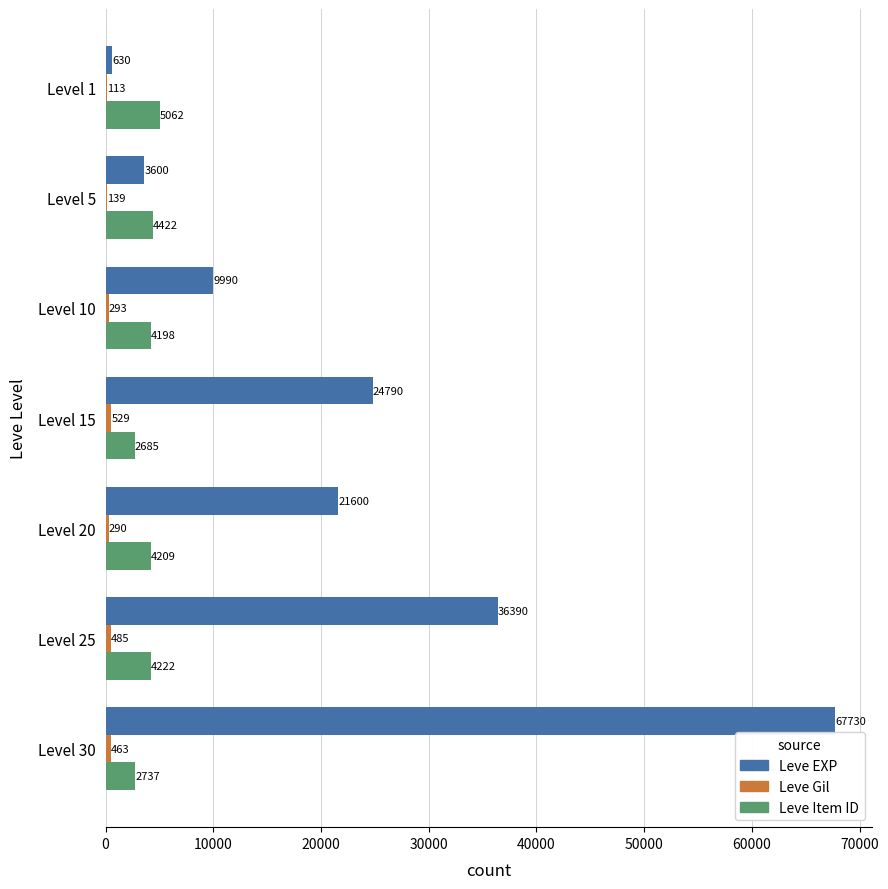

Between Level 5 and Level 20, which series saw the biggest shift?

Leve EXP